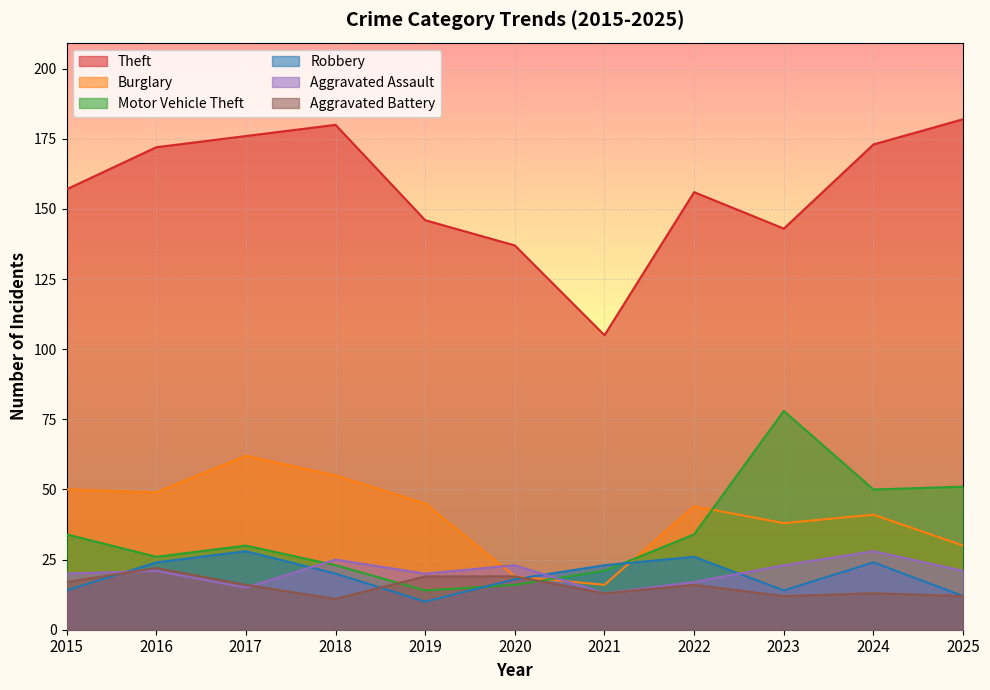

What are all the series names shown in the legend?

Theft, Burglary, Motor Vehicle Theft, Robbery, Aggravated Assault, Aggravated Battery